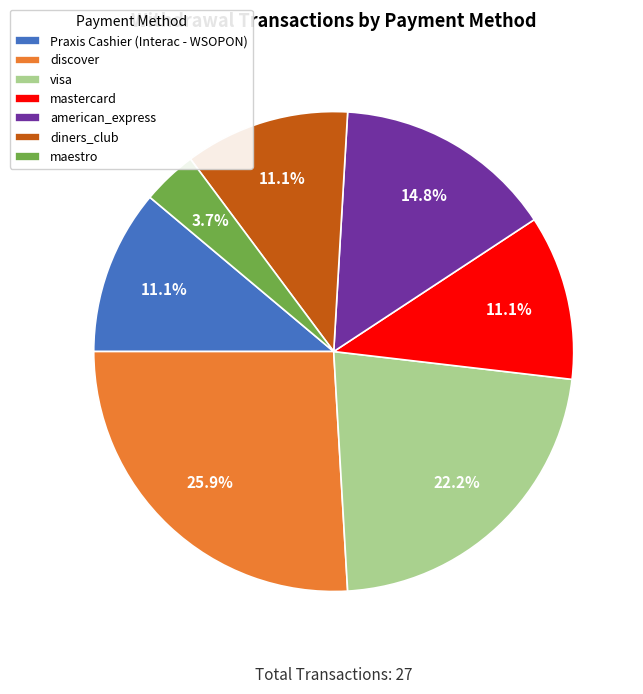

Which slice is the largest?

discover